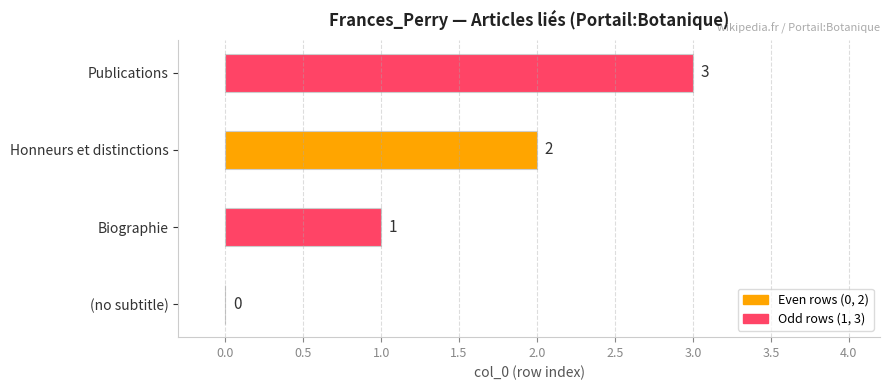

At which label is the value closest to 1?

Biographie